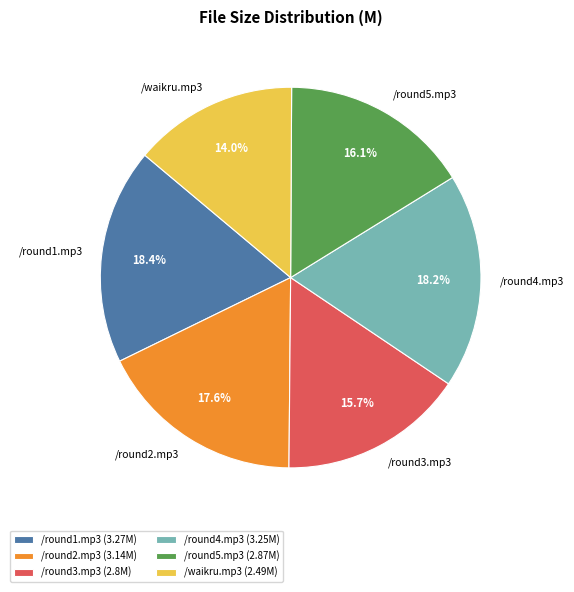

True or false: /round2.mp3 accounts for 18% of the total.

True